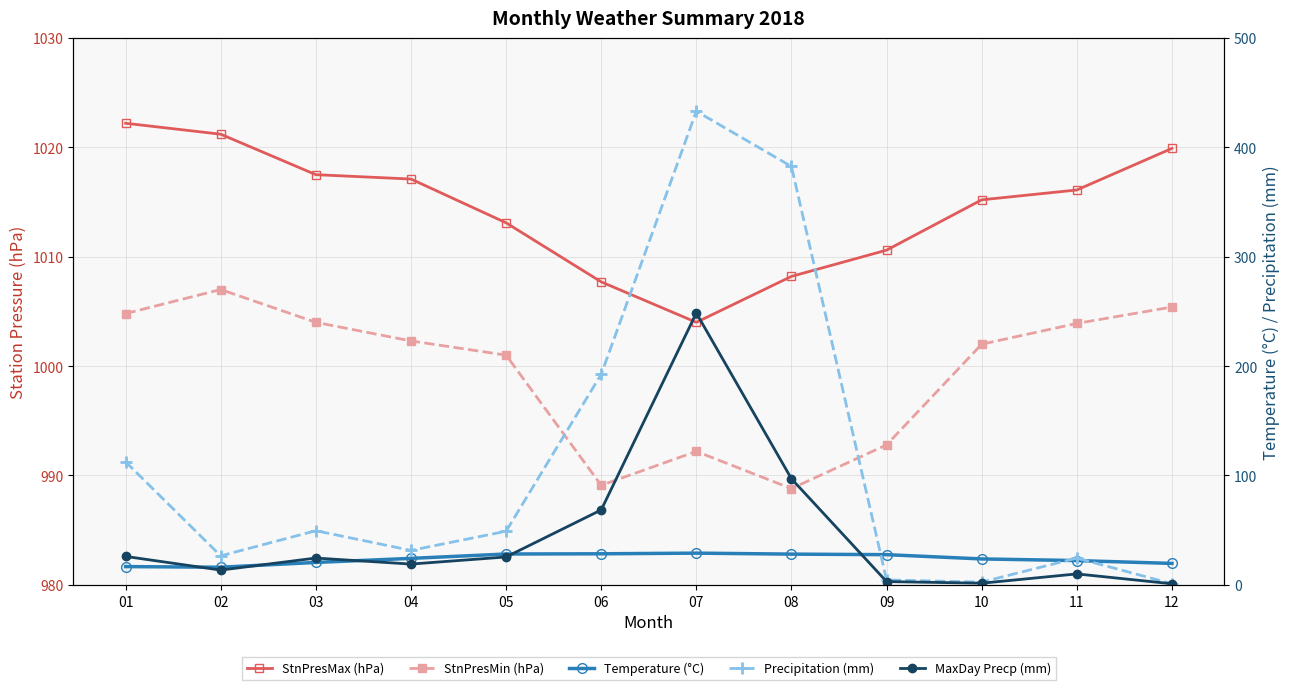

What are all the series names shown in the legend?

StnPresMax (hPa), StnPresMin (hPa), Temperature (°C), Precipitation (mm), MaxDay Precp (mm)